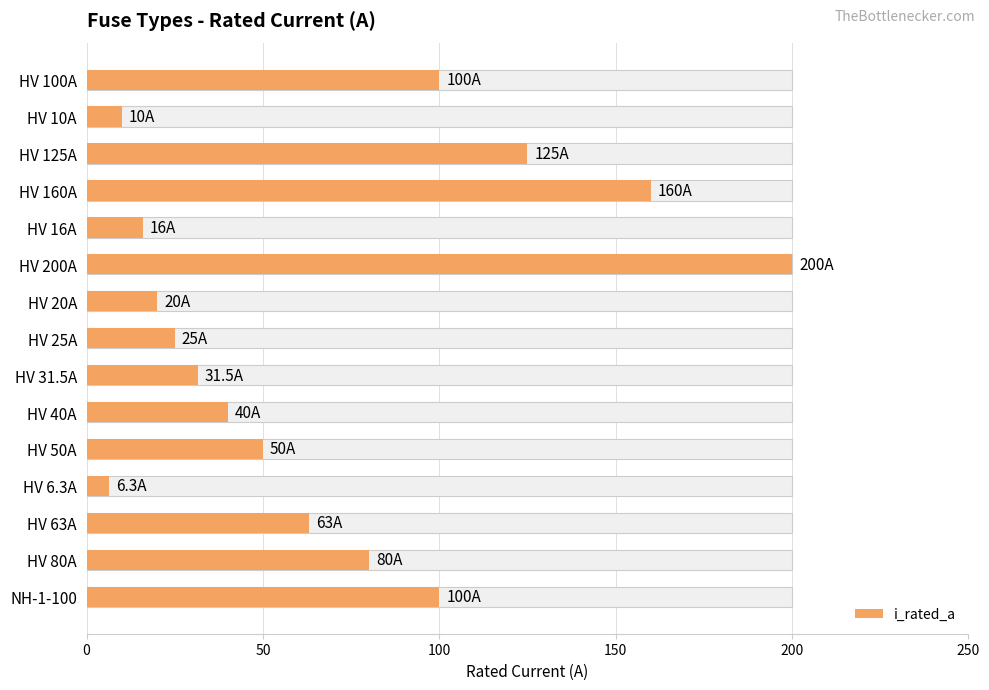

What position from the right is HV 31.5A?

7